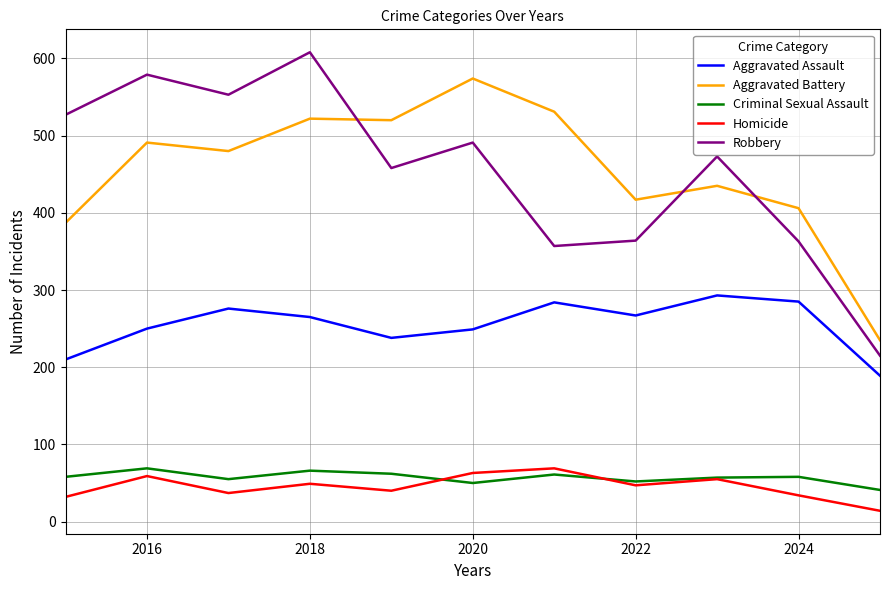

What is the smallest value displayed?

14